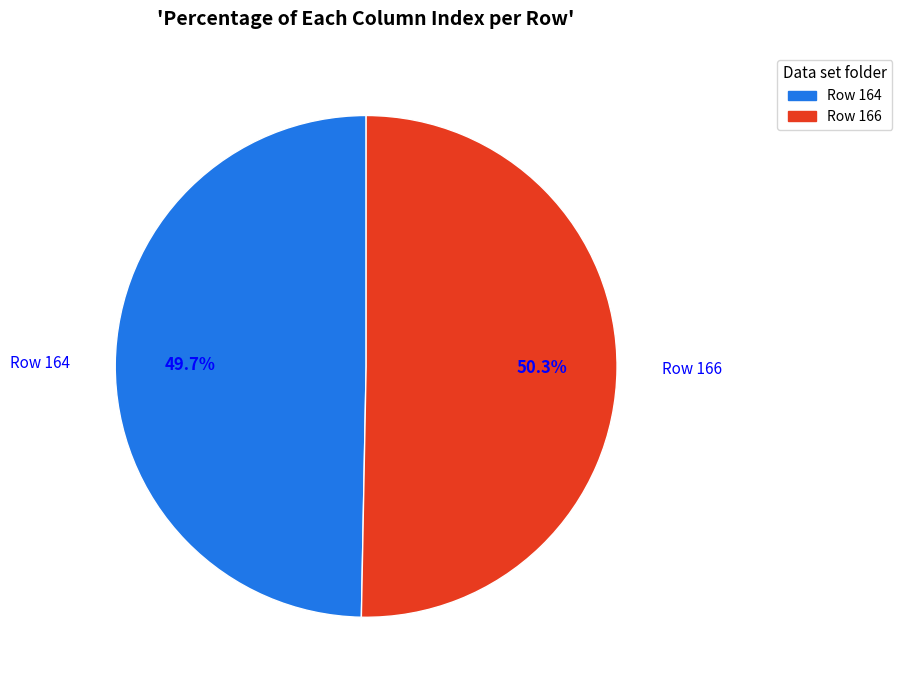

Is there any slice that represents more than half of the pie?

Yes